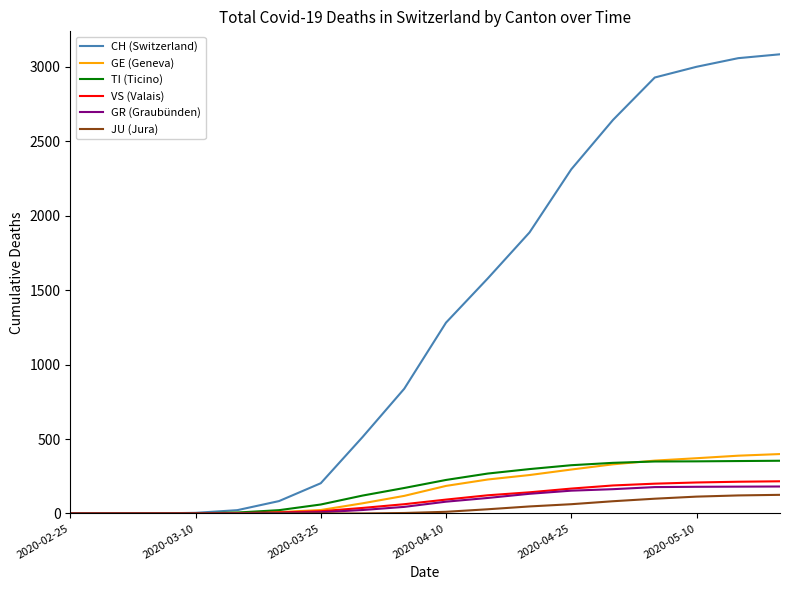

Which series has the largest total across all categories?

CH (Switzerland)